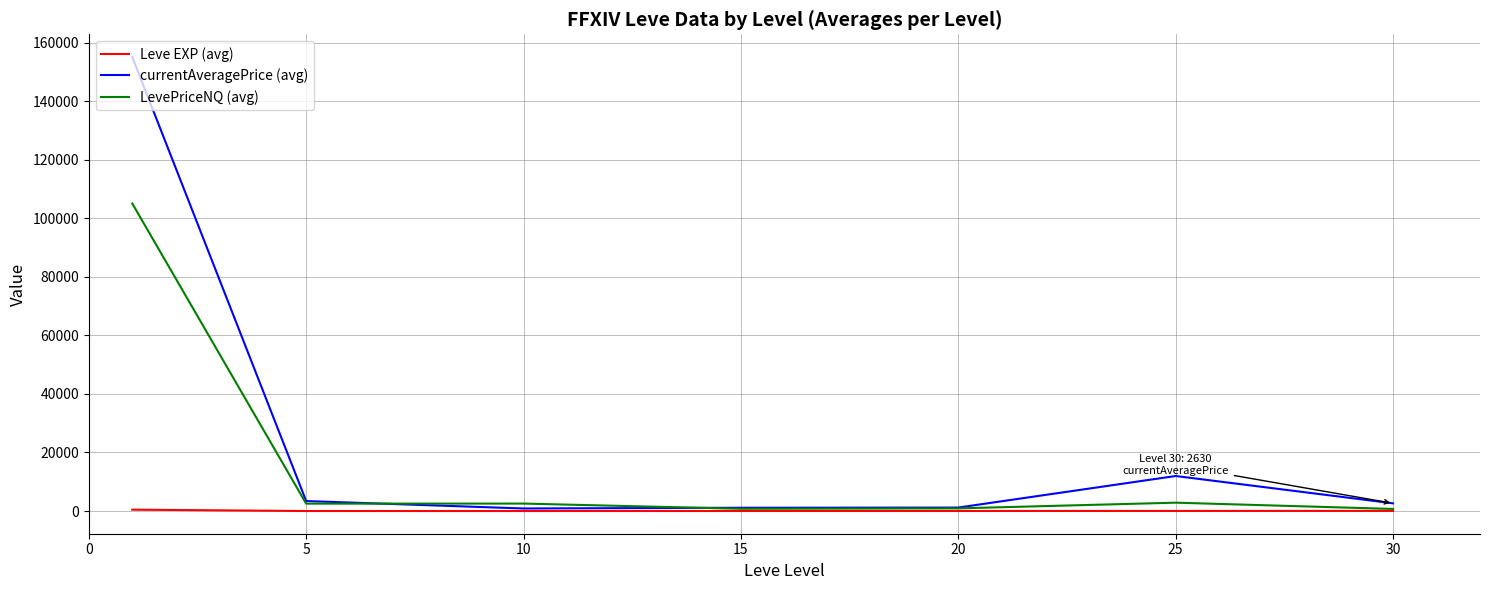

Which series has the largest total across all categories?

currentAveragePrice (avg)